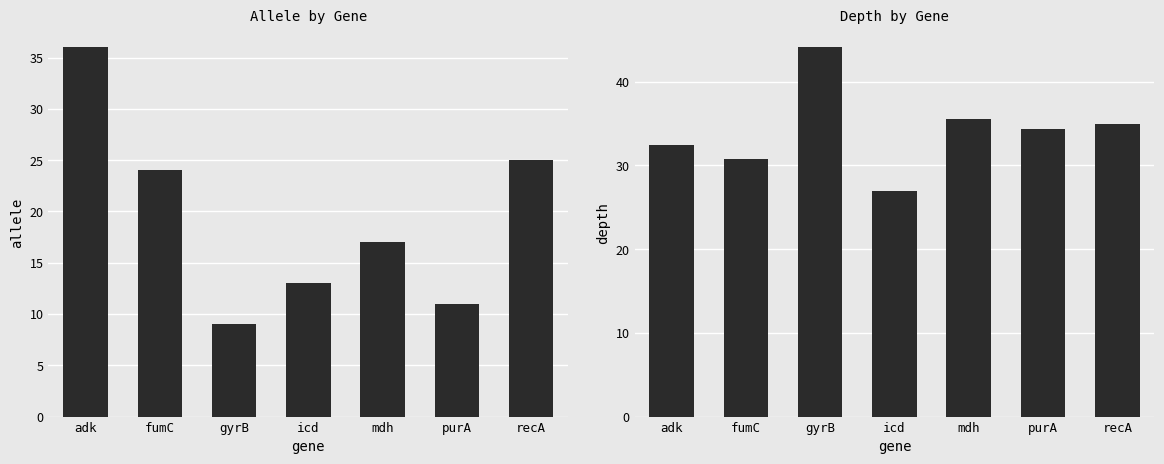

What are all the series names shown in the legend?

allele, depth